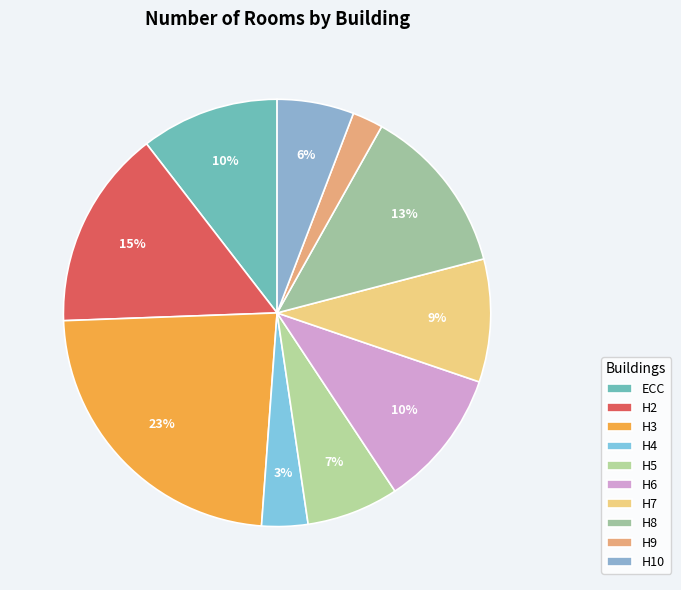

Is it true that H3 is 13% of the pie?

False